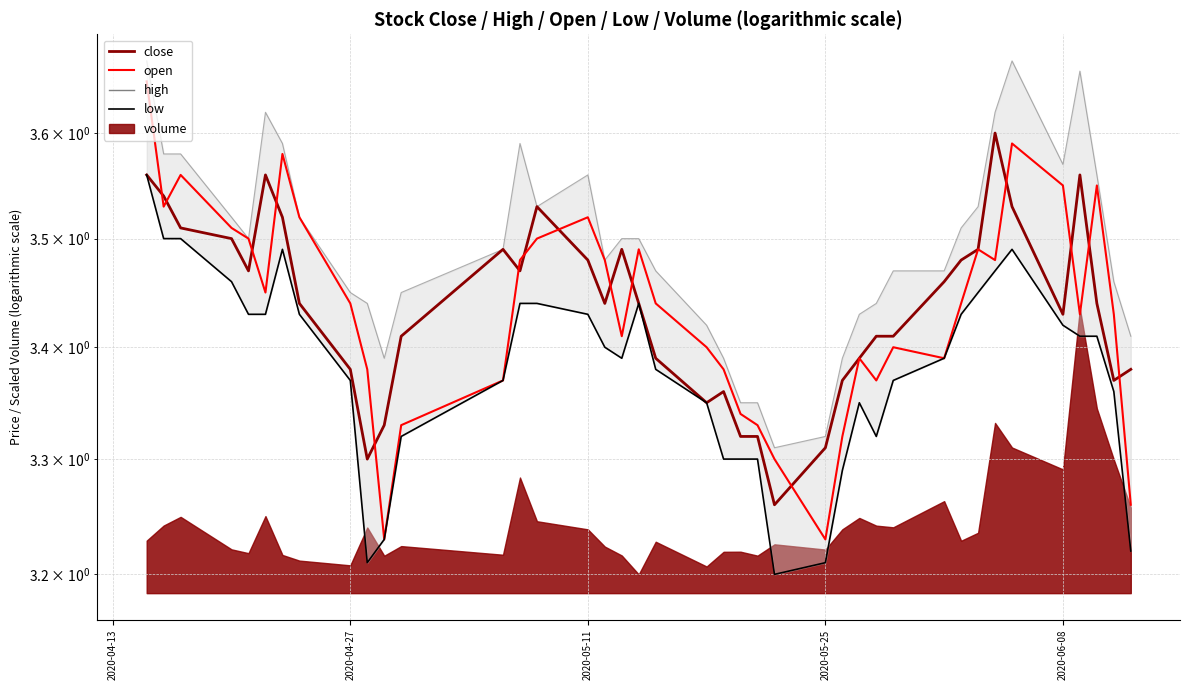

Reading left to right, list all the values displayed in this chart.

high_line: 3.7	3.6	3.6	3.5	3.5	3.6	3.6	3.5	3.5	3.4	3.4	3.5	3.5	3.6	3.5	3.6	3.5	3.5	3.5	3.5	3.4	3.4	3.4	3.4	3.3	3.3	3.4	3.4	3.4	3.5	3.5	3.5	3.5	3.6	3.7	3.6	3.7	3.6	3.5	3.4
close: 3.6	3.5	3.5	3.5	3.5	3.6	3.5	3.4	3.4	3.3	3.3	3.4	3.5	3.5	3.5	3.5	3.4	3.5	3.4	3.4	3.4	3.4	3.3	3.3	3.3	3.3	3.4	3.4	3.4	3.4	3.5	3.5	3.5	3.6	3.5	3.4	3.6	3.4	3.4	3.4
open: 3.6	3.5	3.6	3.5	3.5	3.5	3.6	3.5	3.4	3.4	3.2	3.3	3.4	3.5	3.5	3.5	3.5	3.4	3.5	3.4	3.4	3.4	3.3	3.3	3.3	3.2	3.3	3.4	3.4	3.4	3.4	3.4	3.5	3.5	3.6	3.5	3.4	3.5	3.4	3.3
low: 3.6	3.5	3.5	3.5	3.4	3.4	3.5	3.4	3.4	3.2	3.2	3.3	3.4	3.4	3.4	3.4	3.4	3.4	3.4	3.4	3.4	3.3	3.3	3.3	3.2	3.2	3.3	3.4	3.3	3.4	3.4	3.4	3.5	3.5	3.5	3.4	3.4	3.4	3.4	3.2